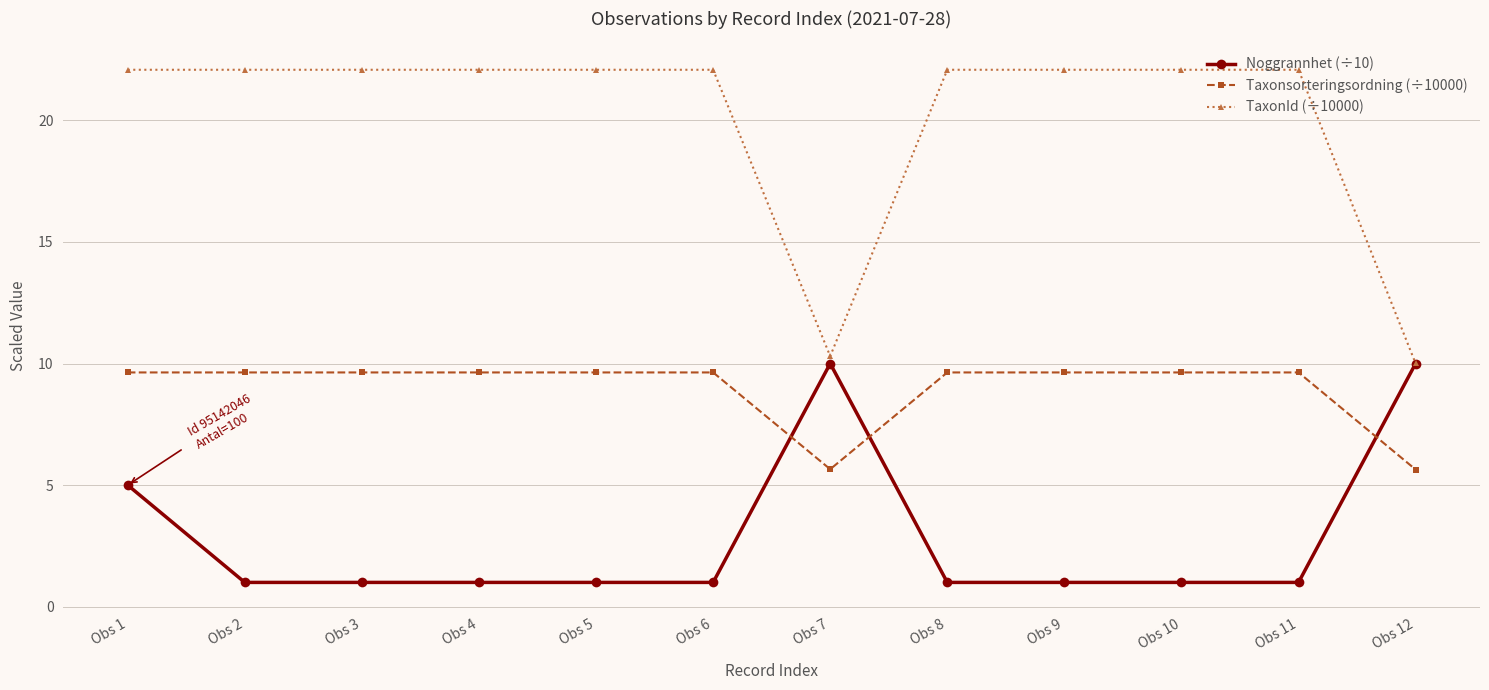

Rank the series by their maximum value, from highest to lowest.

TaxonId (÷10000), Noggrannhet (÷10), Taxonsorteringsordning (÷10000)